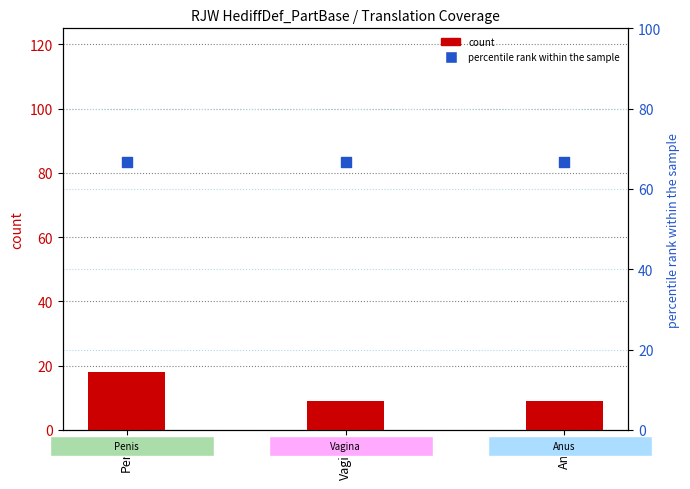

What is the total value across all series at Penis?

84.7